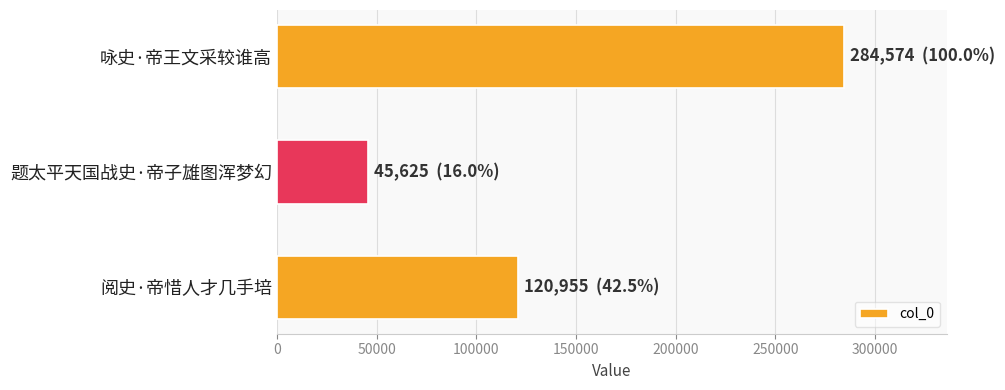

How many distinct data groups are displayed?

1